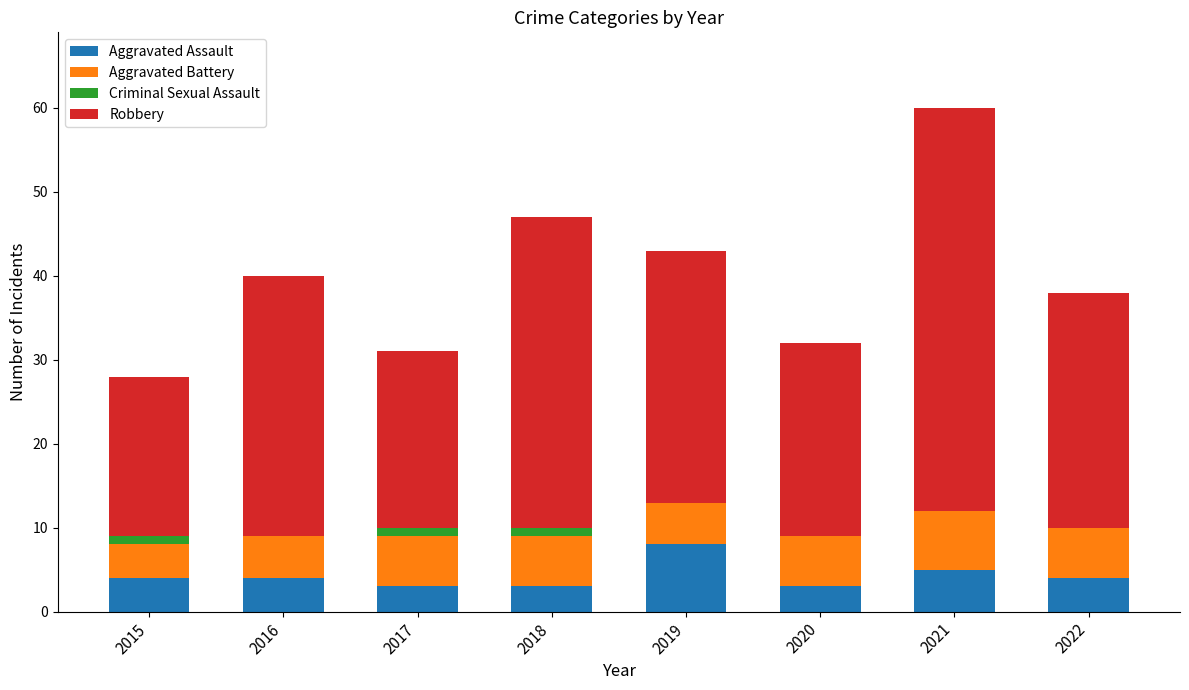

What is the sum of all Aggravated Assault values?

34